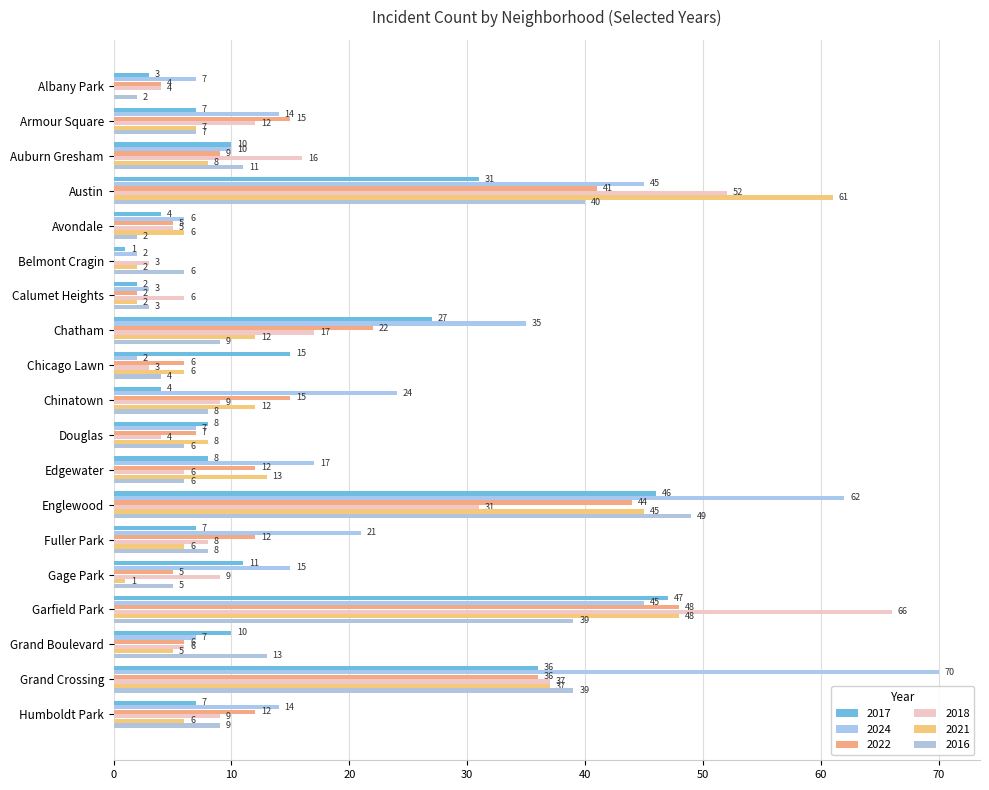

What is the sum of the 2017 values at Edgewater and Albany Park?

11